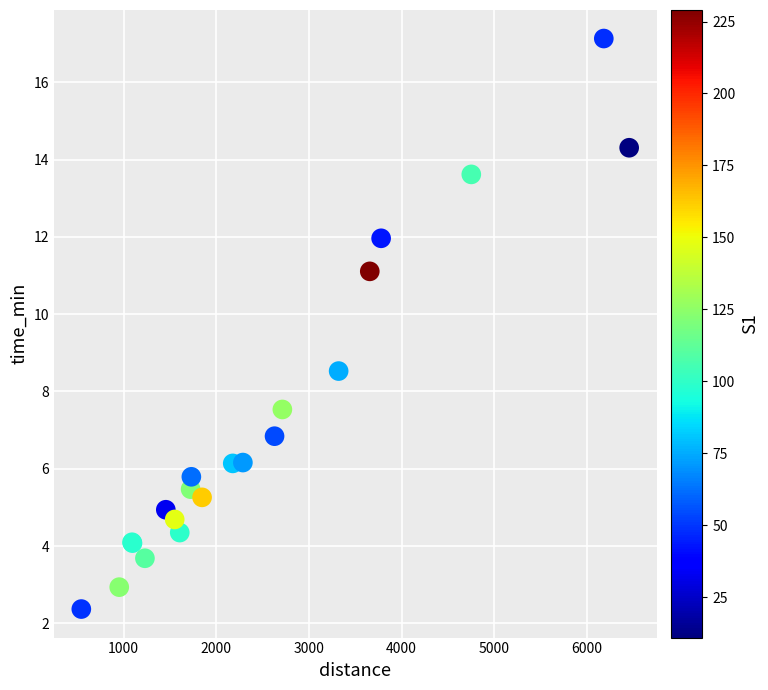

What Y value in the scatter plot is closest to 9?

8.5